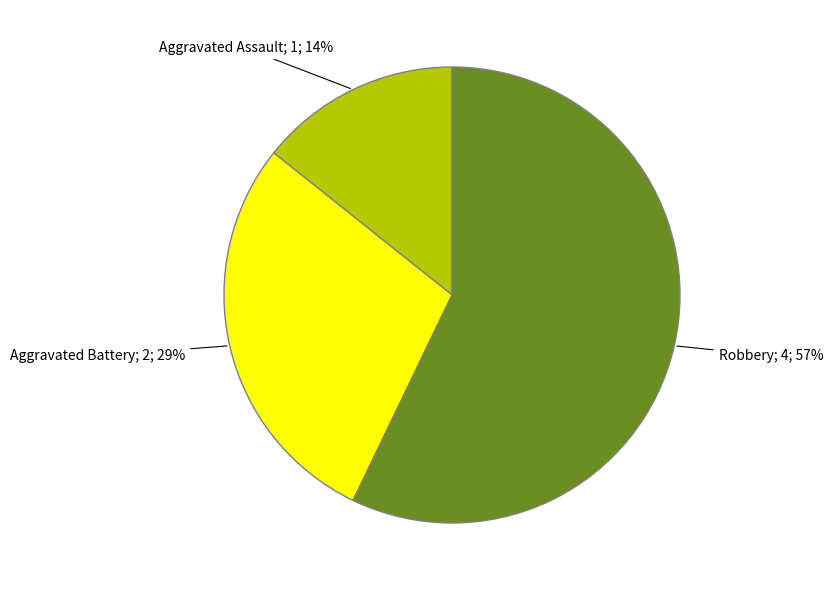

Combined, do Aggravated Assault and Aggravated Battery account for over 50%?

No